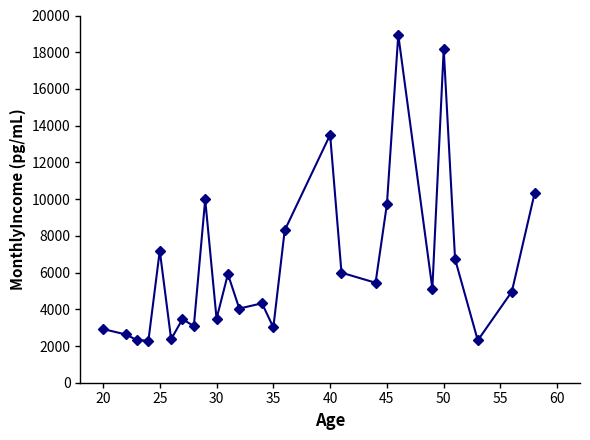

How many points are lower than both their immediate neighbors (excluding endpoints)?

9